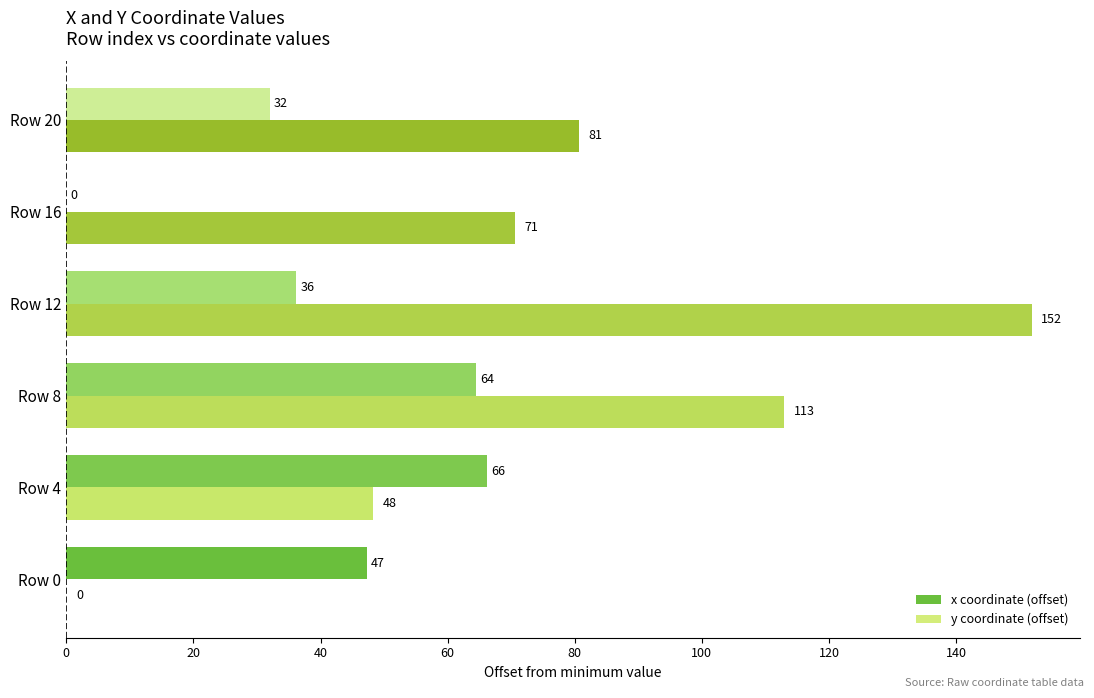

At which category is the sum across all series the highest?

Row 12